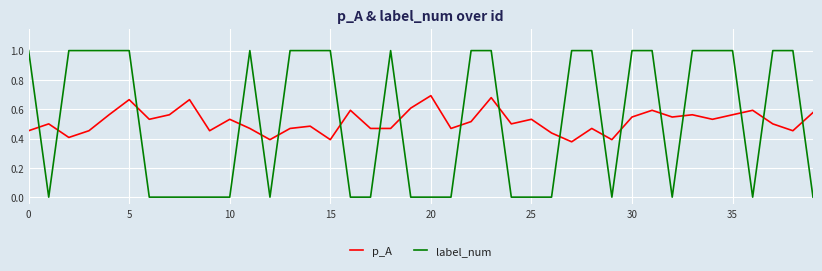

Which series has the widest spread of values?

label_num